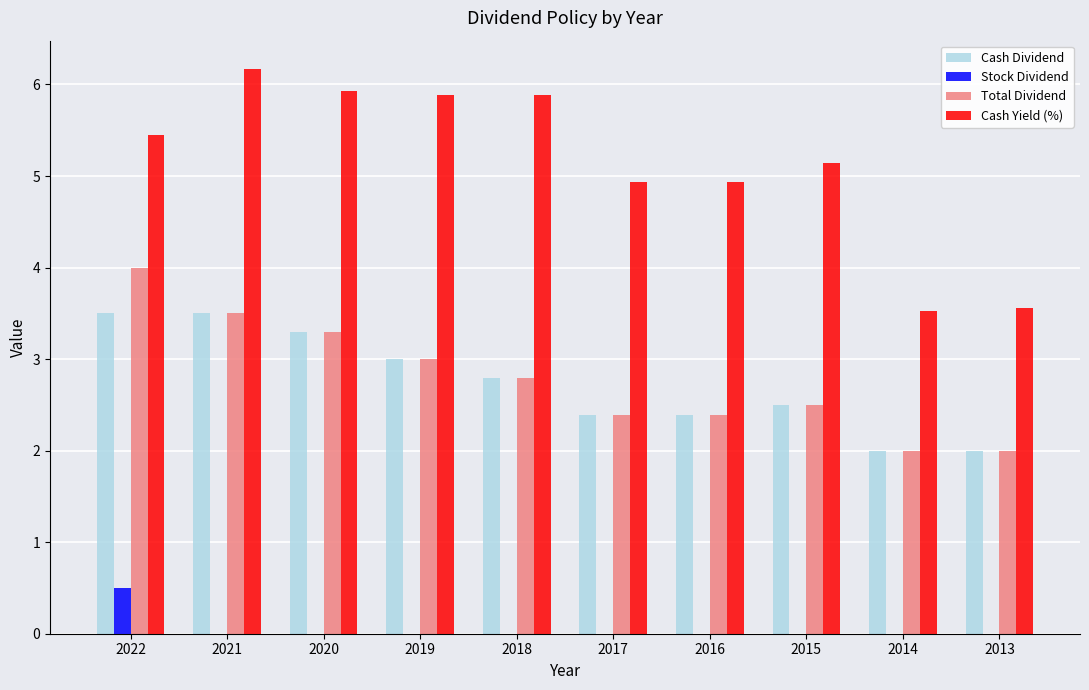

Which series has the largest range (max minus min)?

Cash Yield (%)